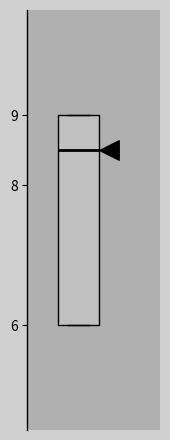

Read this box plot against the y-axis: the position of the median line, the range covered by the box, and the ends of both whiskers. The values are not printed on the chart, so give them approximately, as read against the axis.

median 8.5, box 6.0 to 9.0, whiskers 6.0 to 9.0